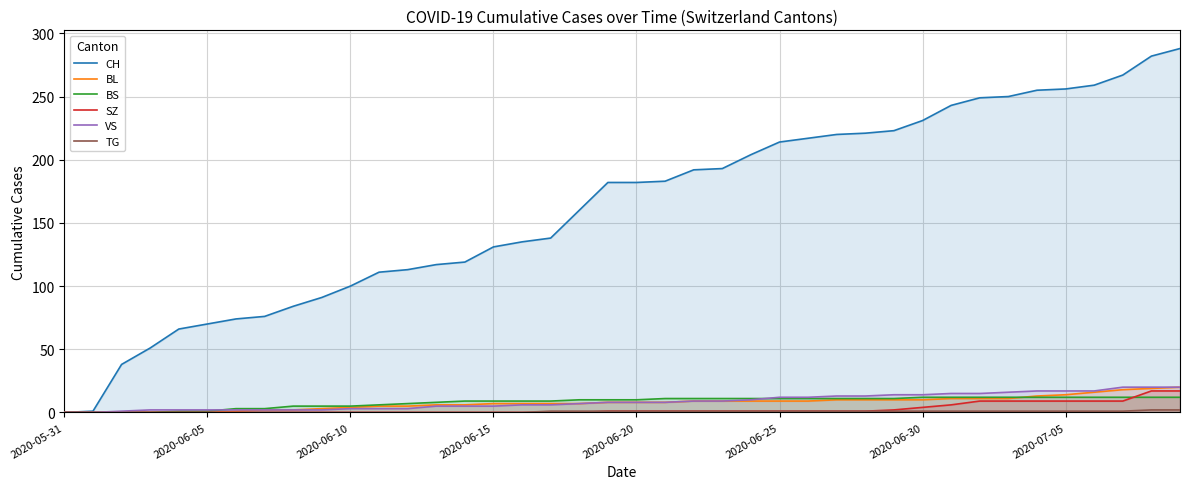

How many intersections are there between BS and VS?

2